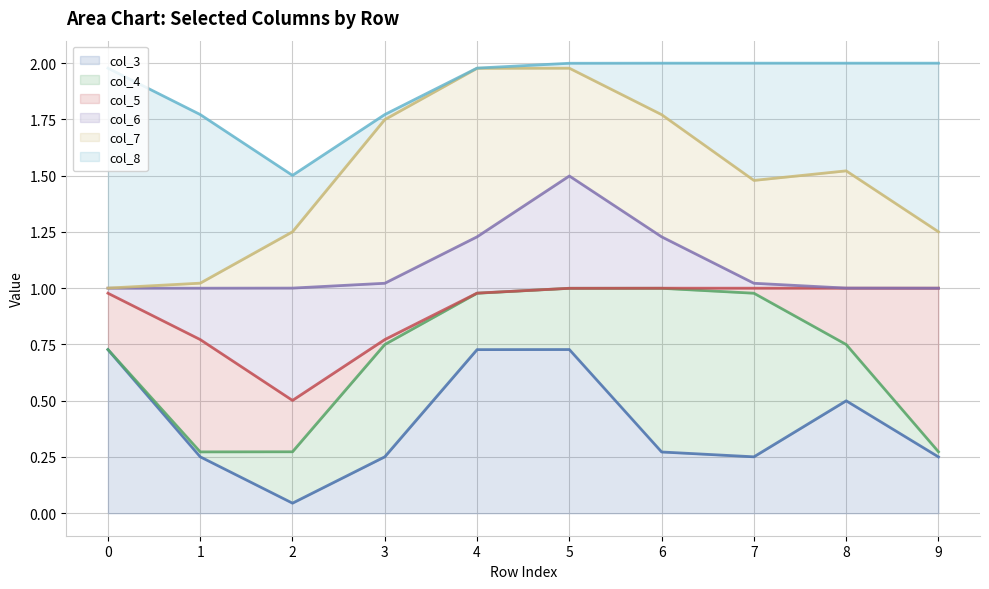

True or false: col_6 and col_3 cross at least once.

False